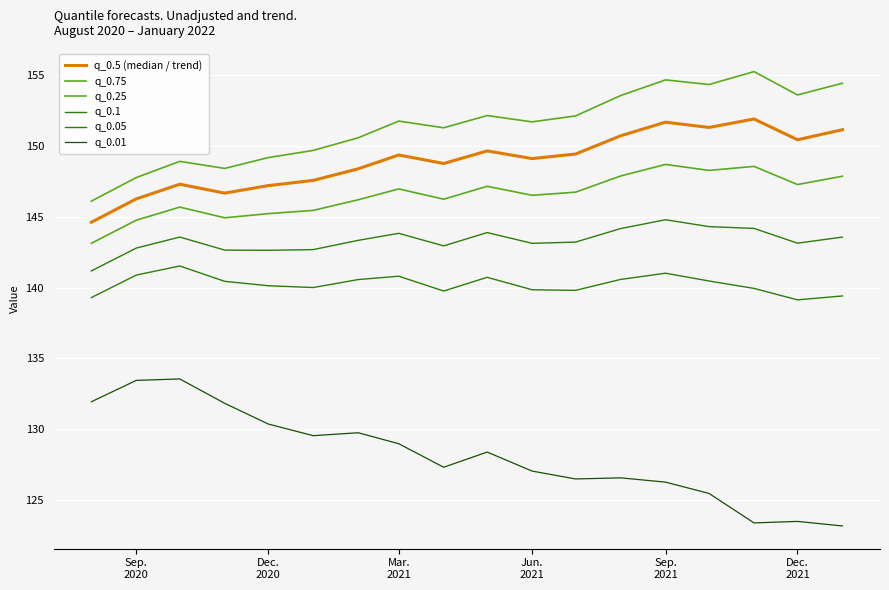

Is this an area chart (filled region under the line)?

No